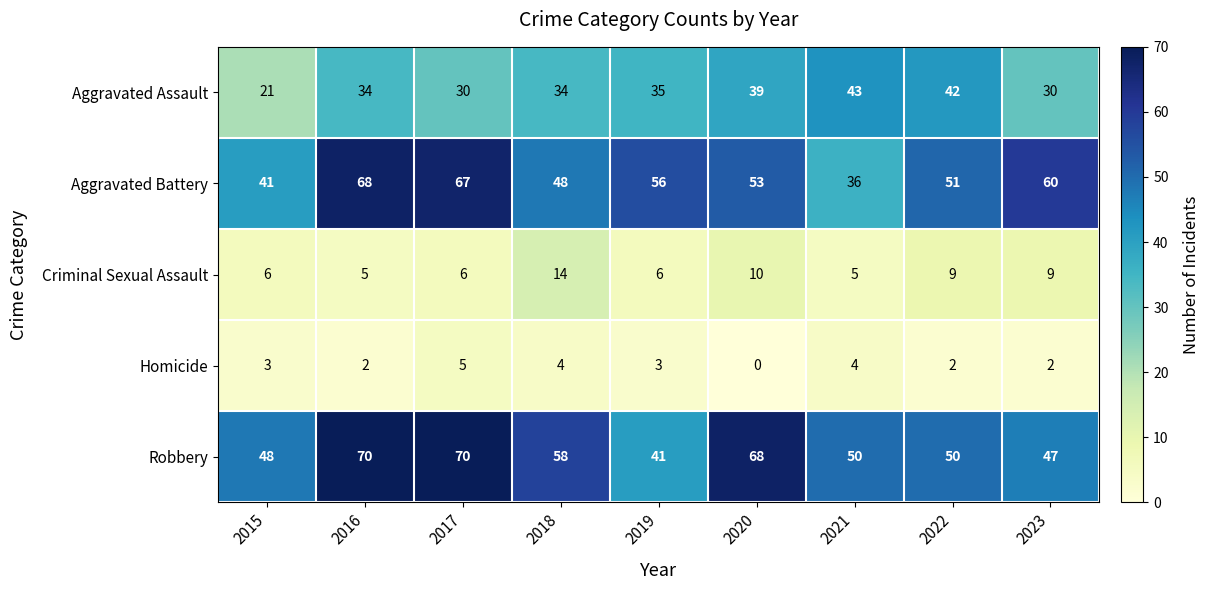

How many values in the Aggravated Assault series are below 34?

3